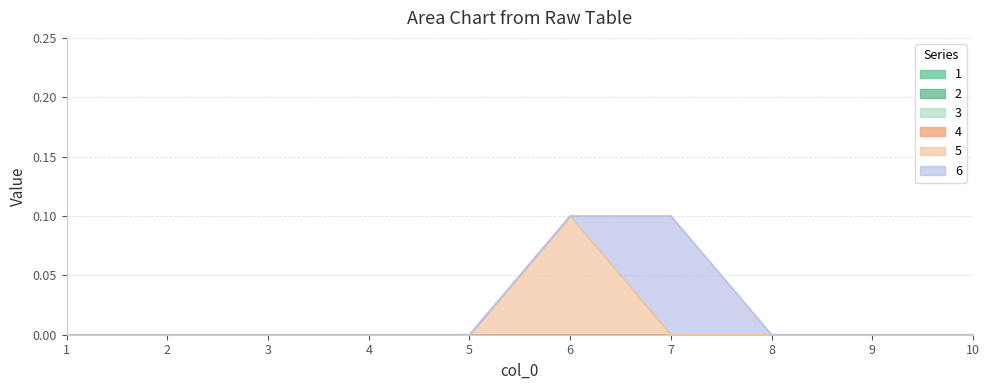

List the labels in order of 2 value, largest first.

1, 2, 3, 4, 5, 6, 7, 8, 9, 10